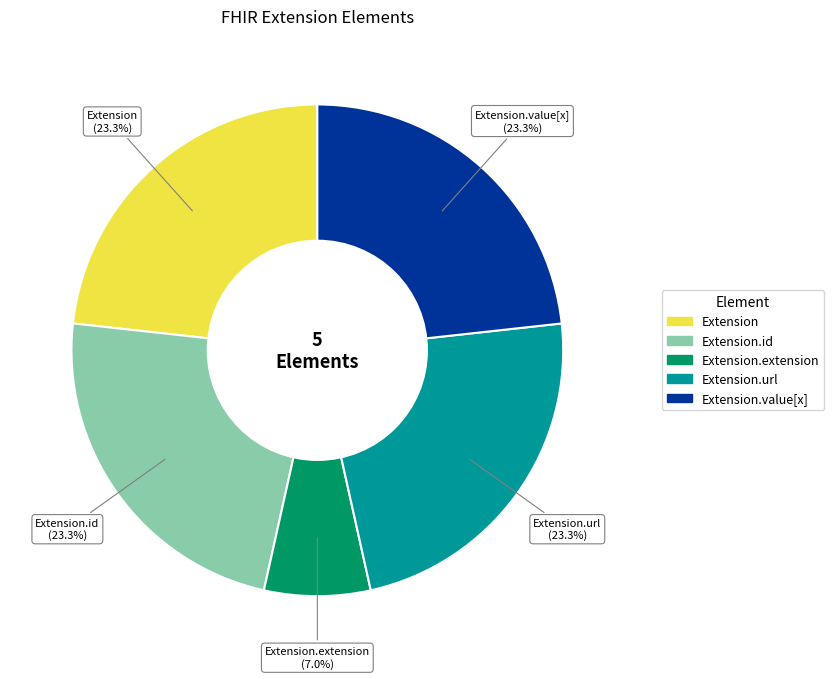

To the nearest percent, what is the difference between the largest and smallest slice percentages?

16%